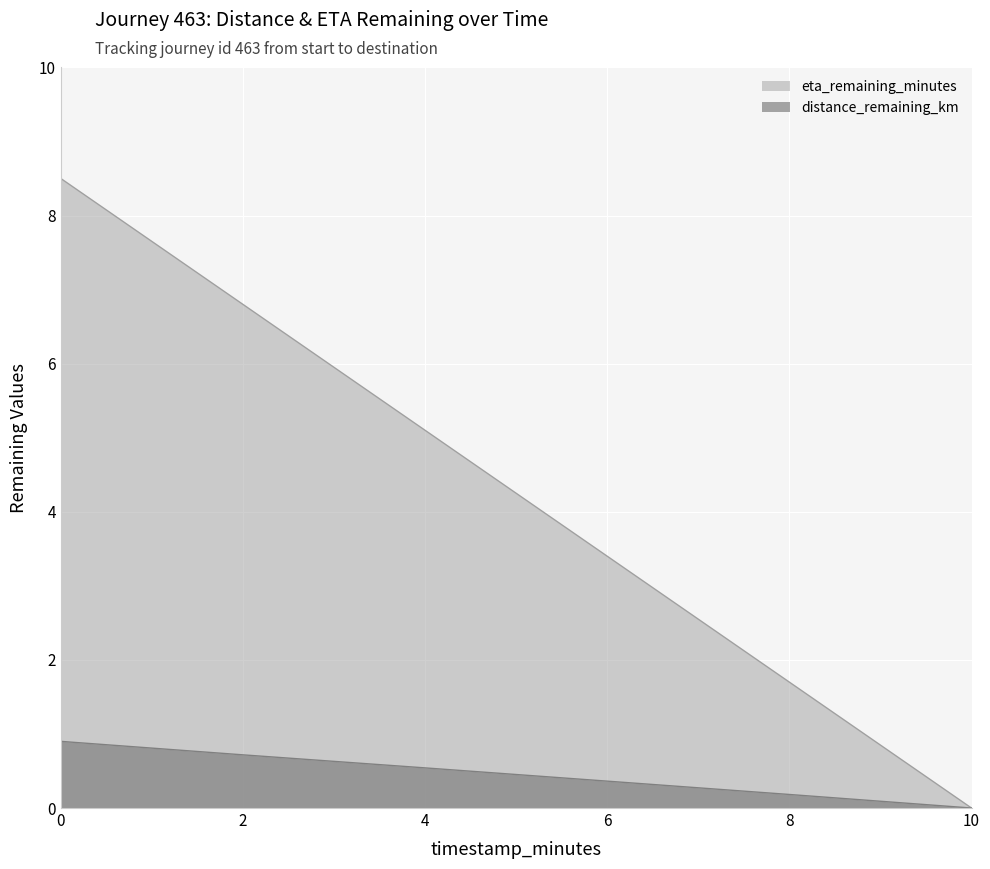

True or false: distance_remaining_km has more than 1 interior local peaks.

False